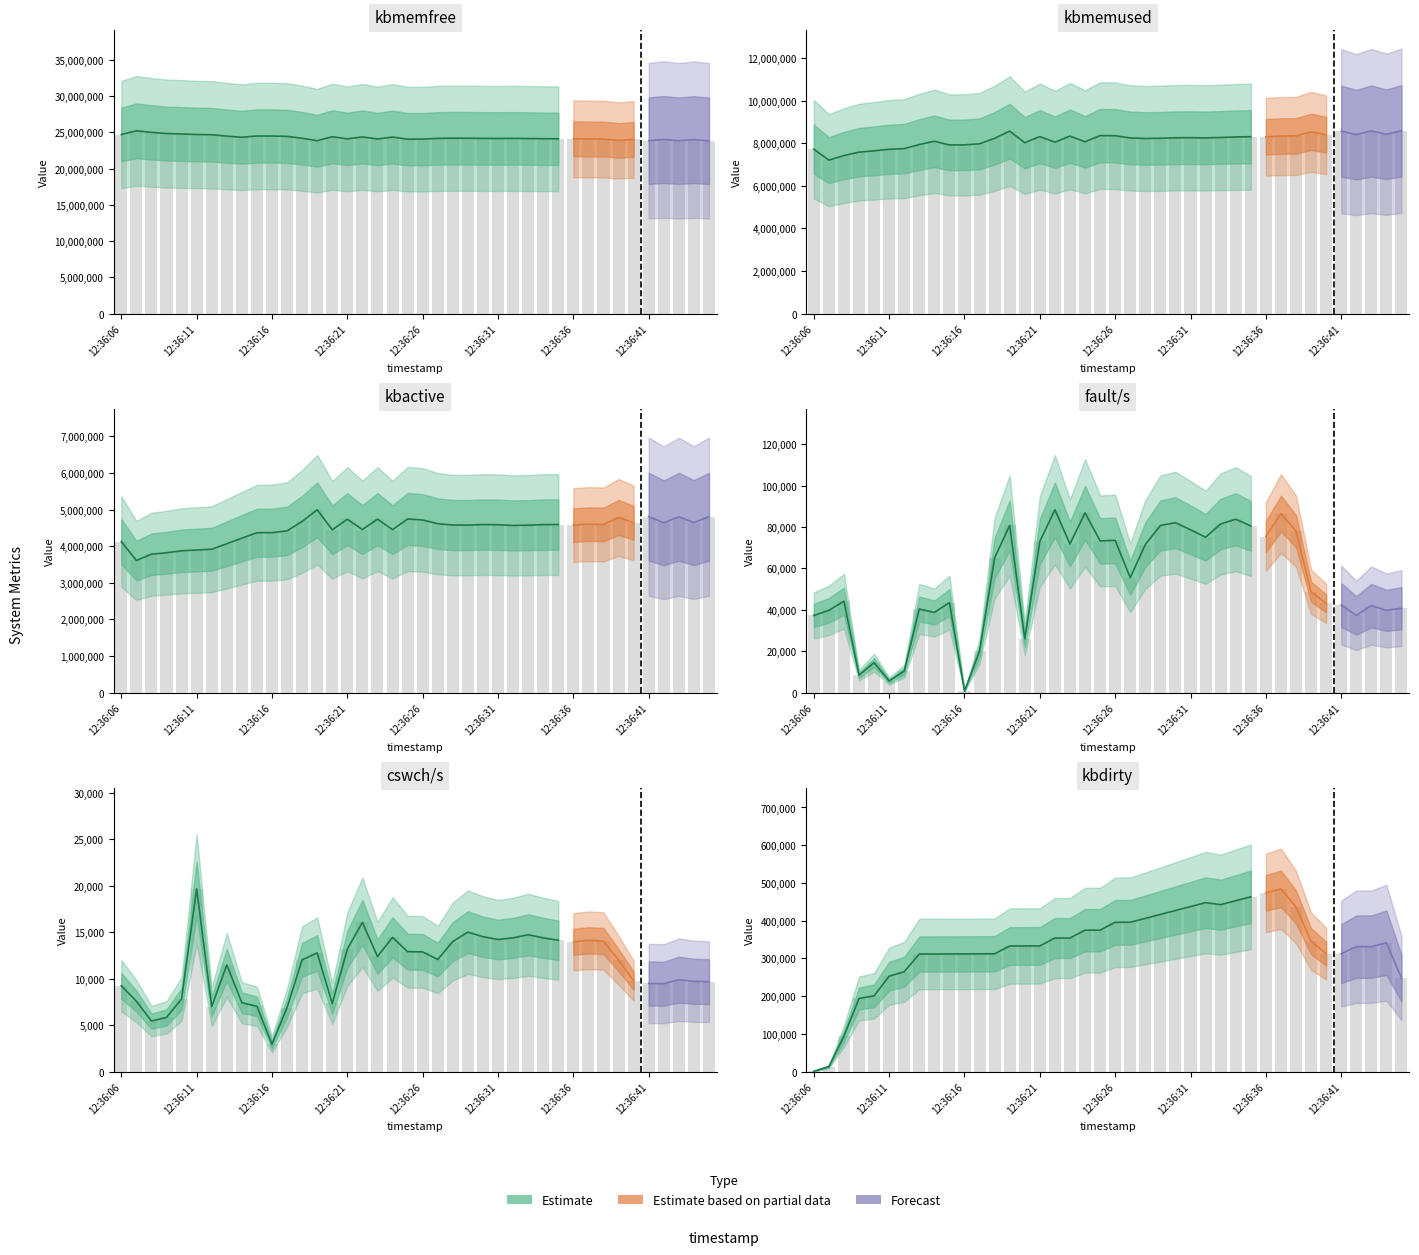

Are the bars grouped side by side (vs. stacked)?

Yes